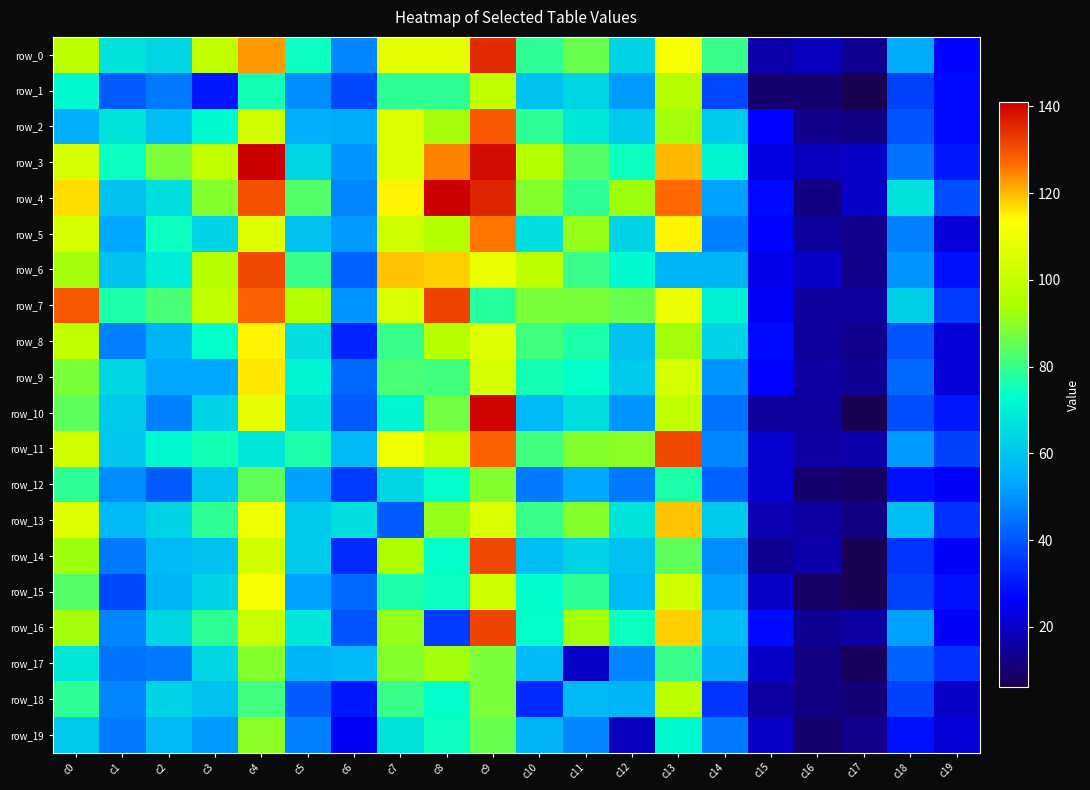

At which category is the sum across all series the highest?

c9